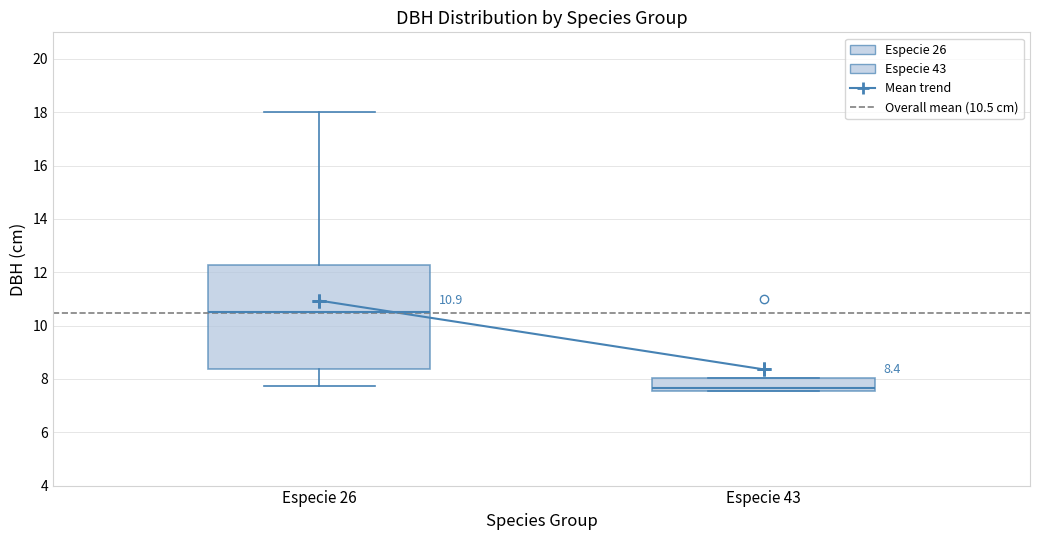

Comparing the boxes themselves (not the whiskers), which one is the tallest?

Especie 26